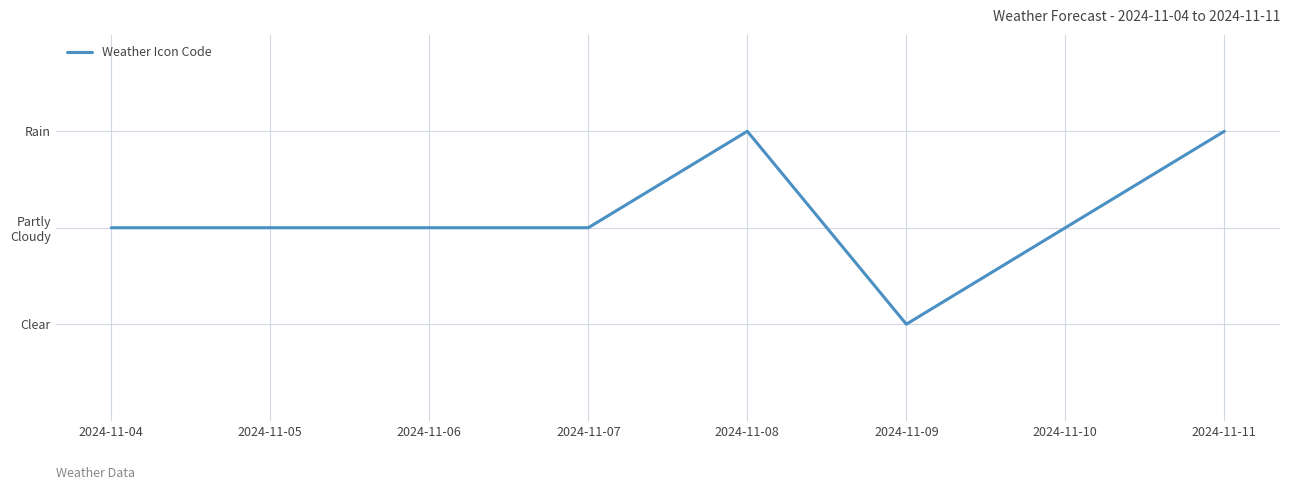

Rank the categories by value from lowest to highest.

2024-11-09, 2024-11-04, 2024-11-05, 2024-11-06, 2024-11-07, 2024-11-10, 2024-11-08, 2024-11-11